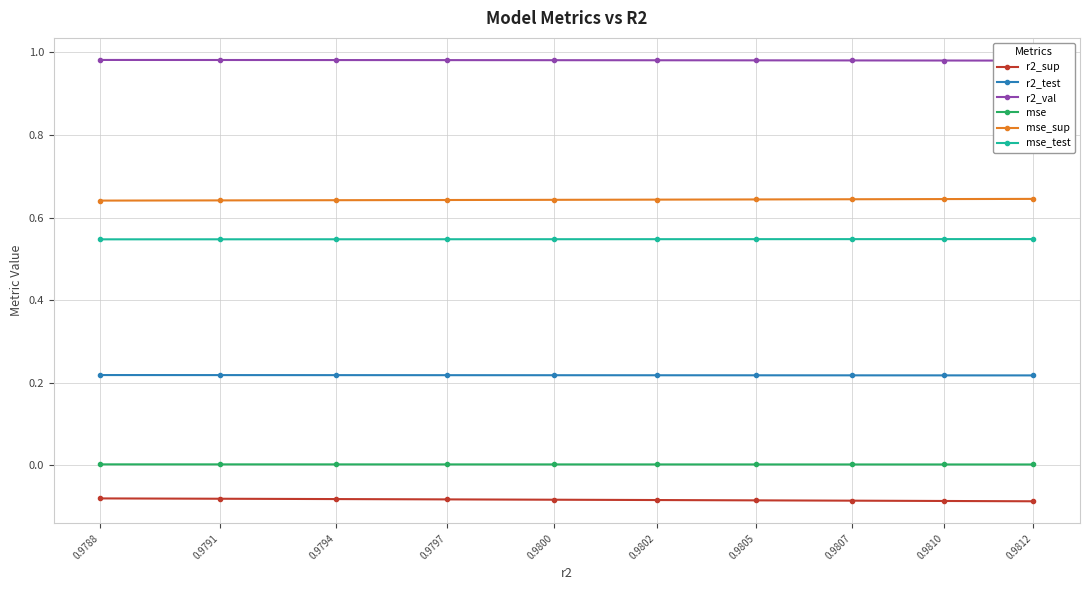

Reading left to right, list all the values displayed in this chart.

r2_sup: -0.1	-0.1	-0.1	-0.1	-0.1	-0.1	-0.1	-0.1	-0.1	-0.1
r2_test: 0.2	0.2	0.2	0.2	0.2	0.2	0.2	0.2	0.2	0.2
r2_val: 1.0	1.0	1.0	1.0	1.0	1.0	1.0	1.0	1.0	1.0
mse: 0.0	0.0	0.0	0.0	0.0	0.0	0.0	0.0	0.0	0.0
mse_sup: 0.6	0.6	0.6	0.6	0.6	0.6	0.6	0.6	0.6	0.6
mse_test: 0.5	0.5	0.5	0.5	0.5	0.5	0.5	0.5	0.5	0.5